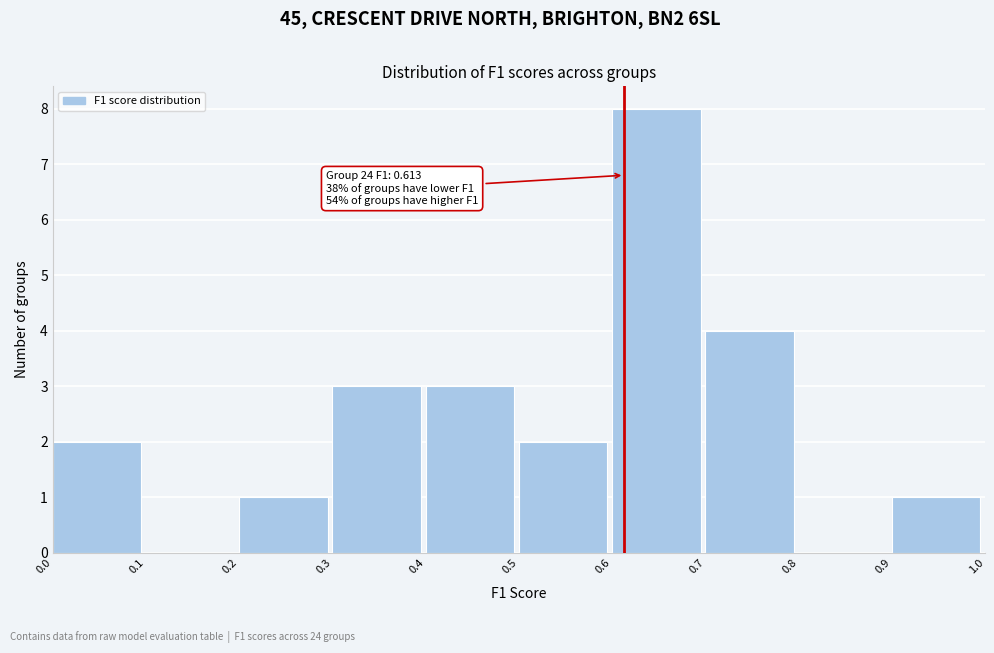

Which range on the x-axis has the tallest bar?

0.6 to 0.7